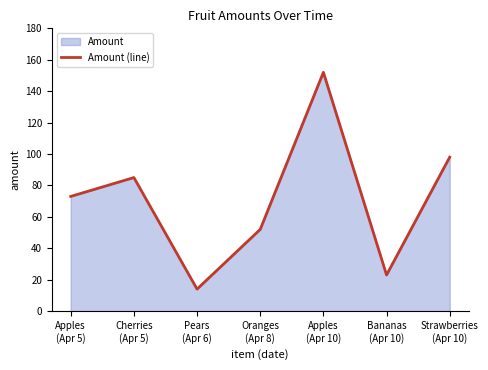

What is the difference between the second highest and minimum values?

84